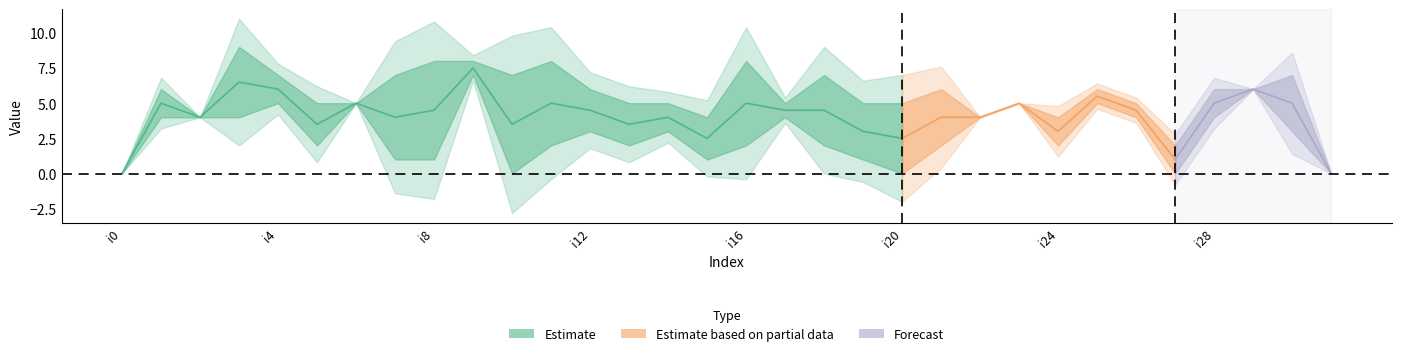

What is the total value across all series at i20?

5